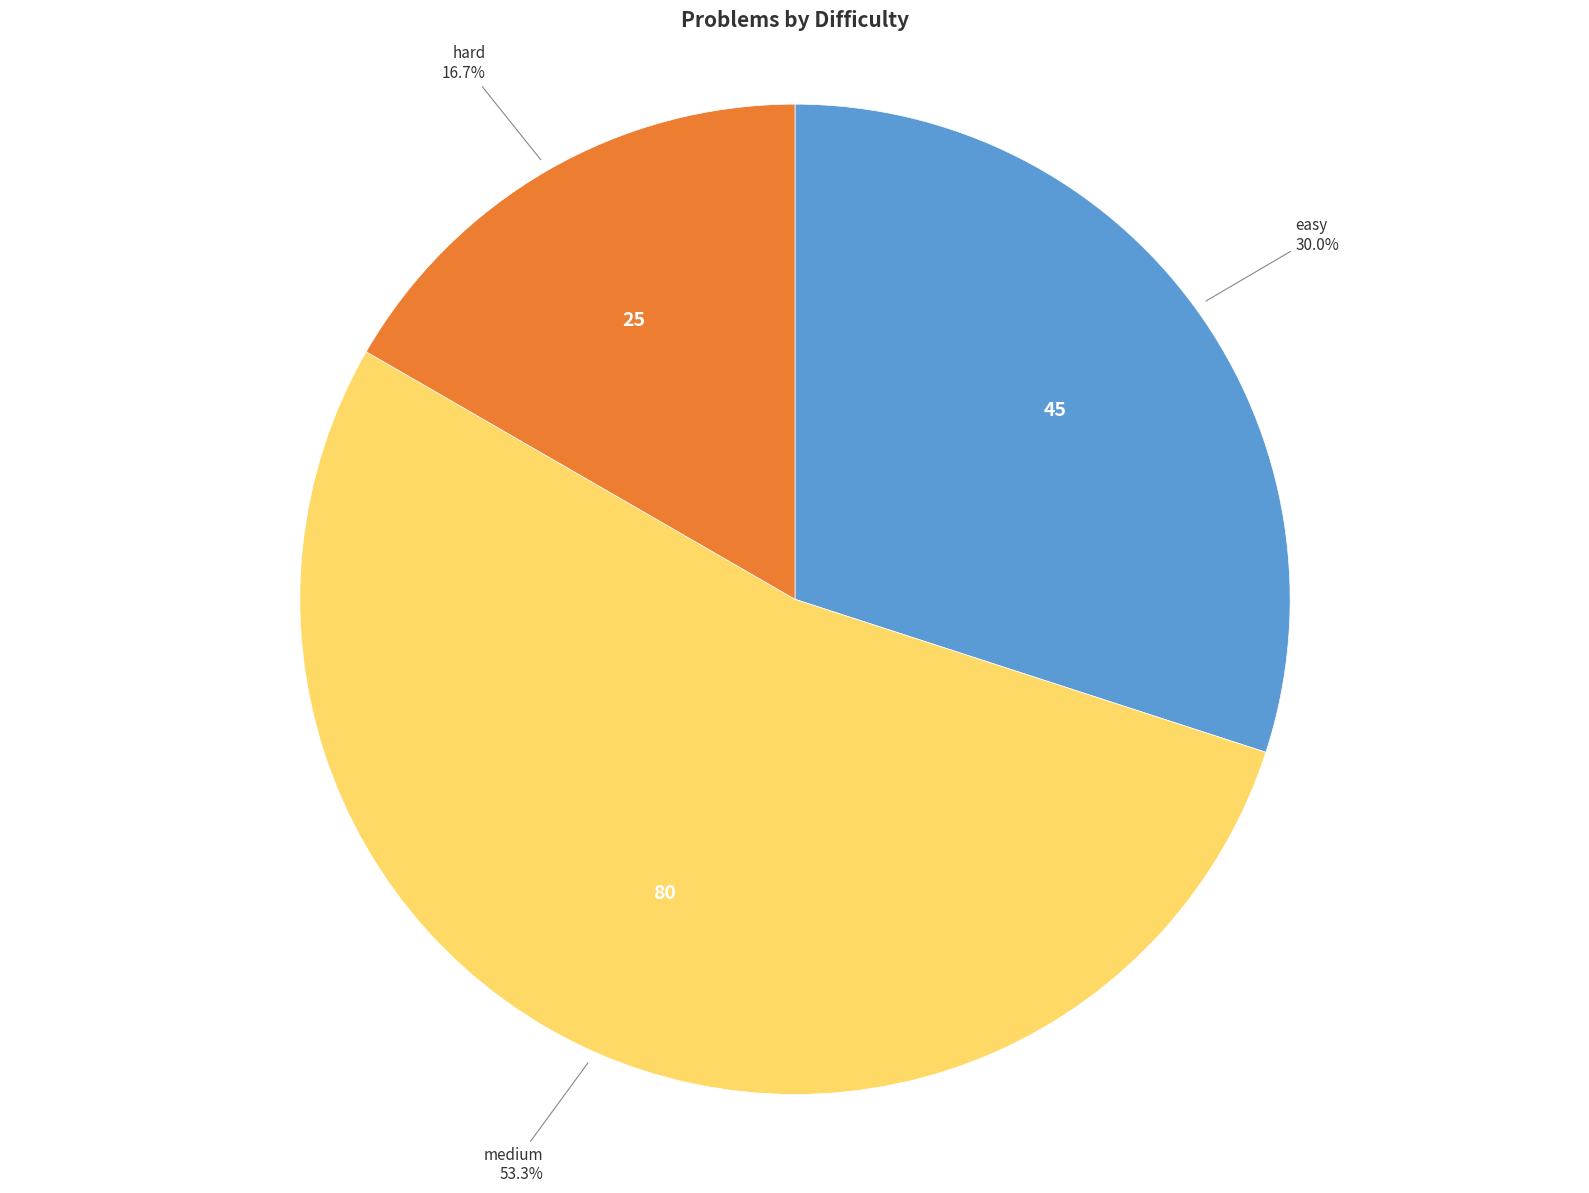

What percentage is NOT represented by easy?

70.0%